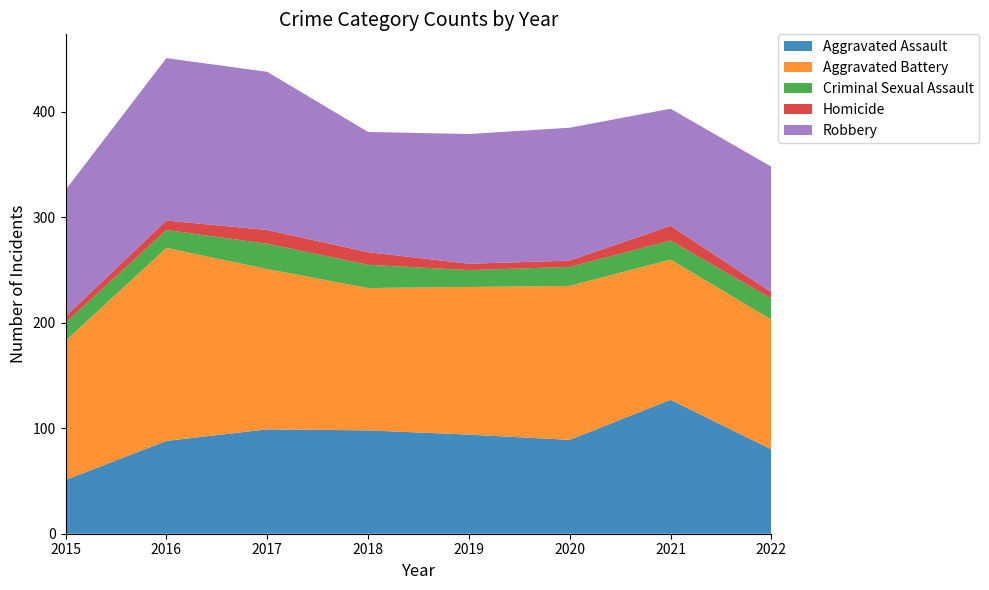

Reading left to right, what are all the values shown in this chart?

Aggravated Assault: 51	88	99	98	94	89	127	80
Aggravated Battery: 132	183	152	135	140	146	133	123
Criminal Sexual Assault: 17	17	24	22	16	18	18	20
Homicide: 6	9	13	12	6	6	14	6
Robbery: 120	154	150	114	123	126	111	119